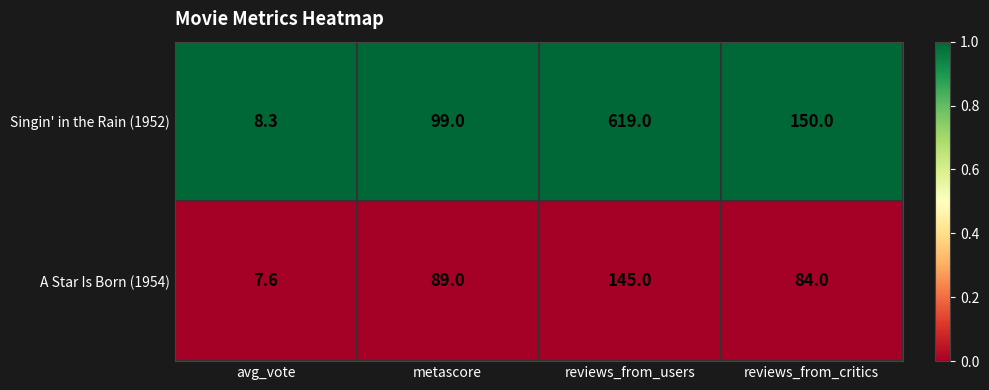

Rank the series at avg_vote from highest to lowest value.

Singin' in the Rain (1952), A Star Is Born (1954)